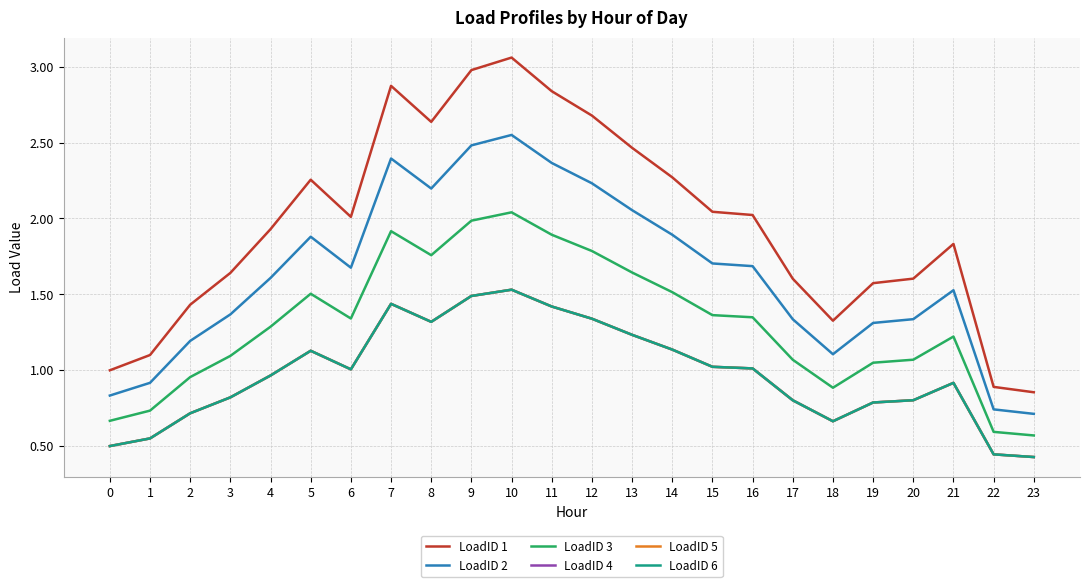

Where is LoadID 5 nearest to the value 0?

23